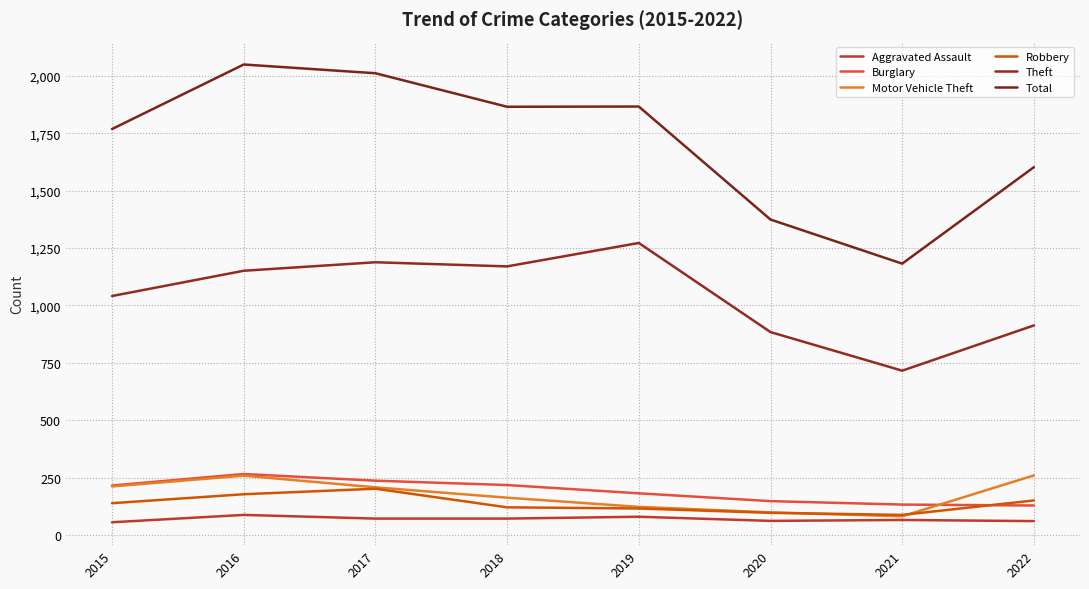

Does the chart have visible grid lines?

Yes